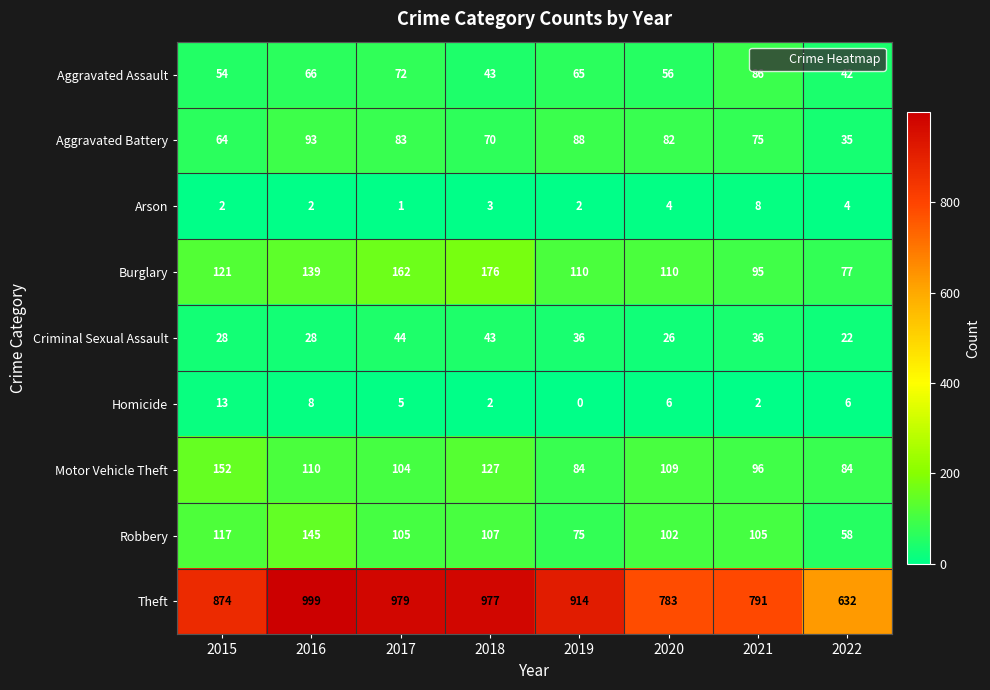

What is the average value of the Theft series?

869